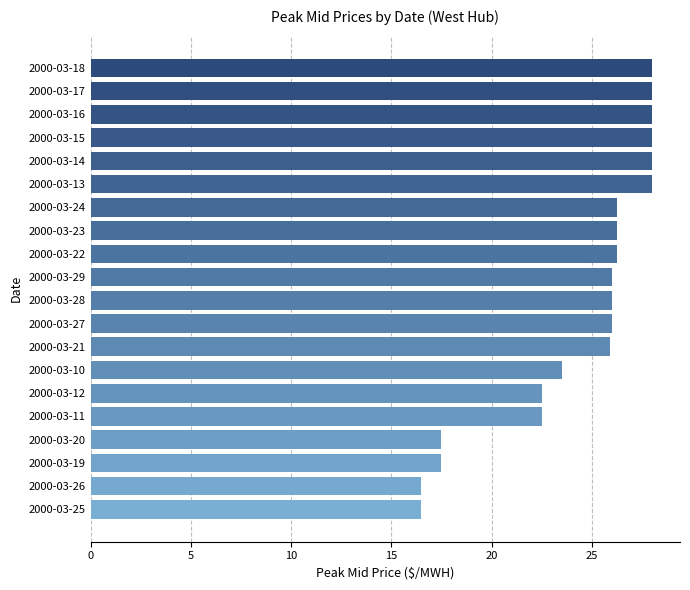

Are the bars grouped side by side (vs. stacked)?

No